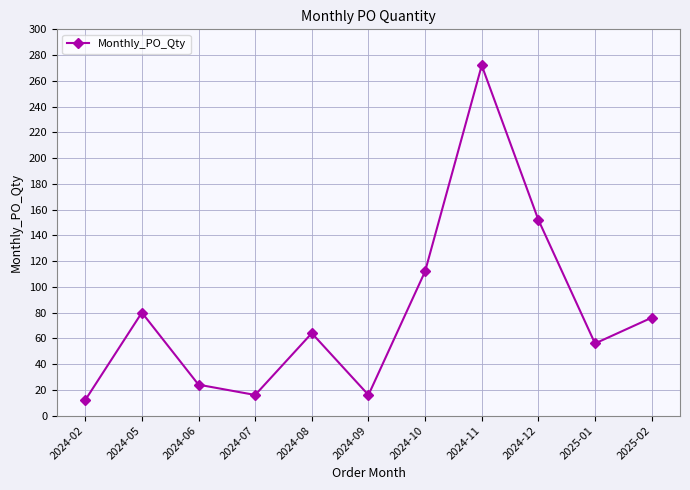

Is it true that the value at 2024-06 is 24?

True